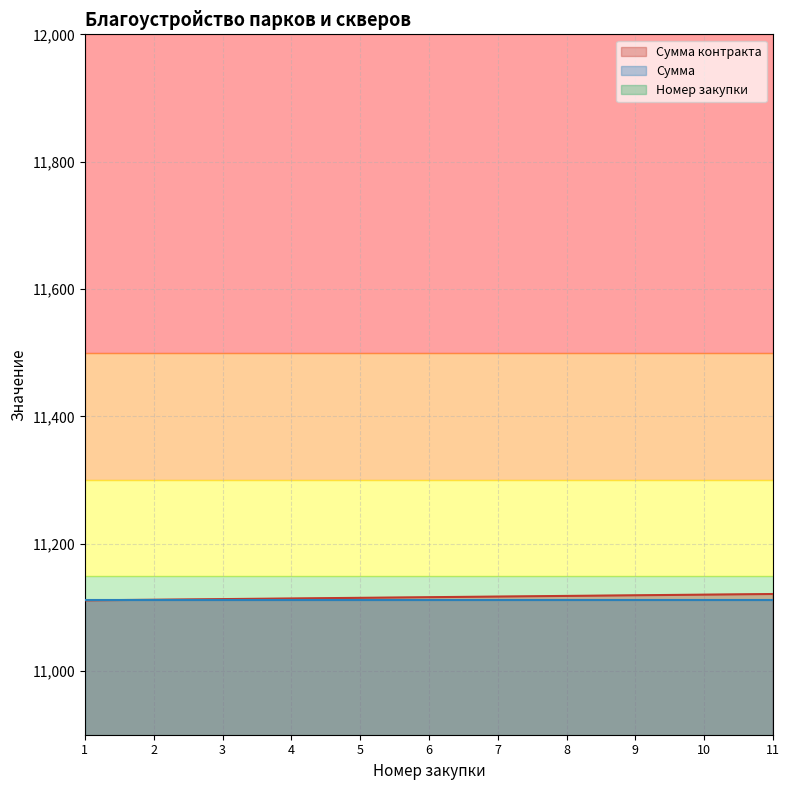

Is it true that Сумма контракта equals 2519 at 7?

False